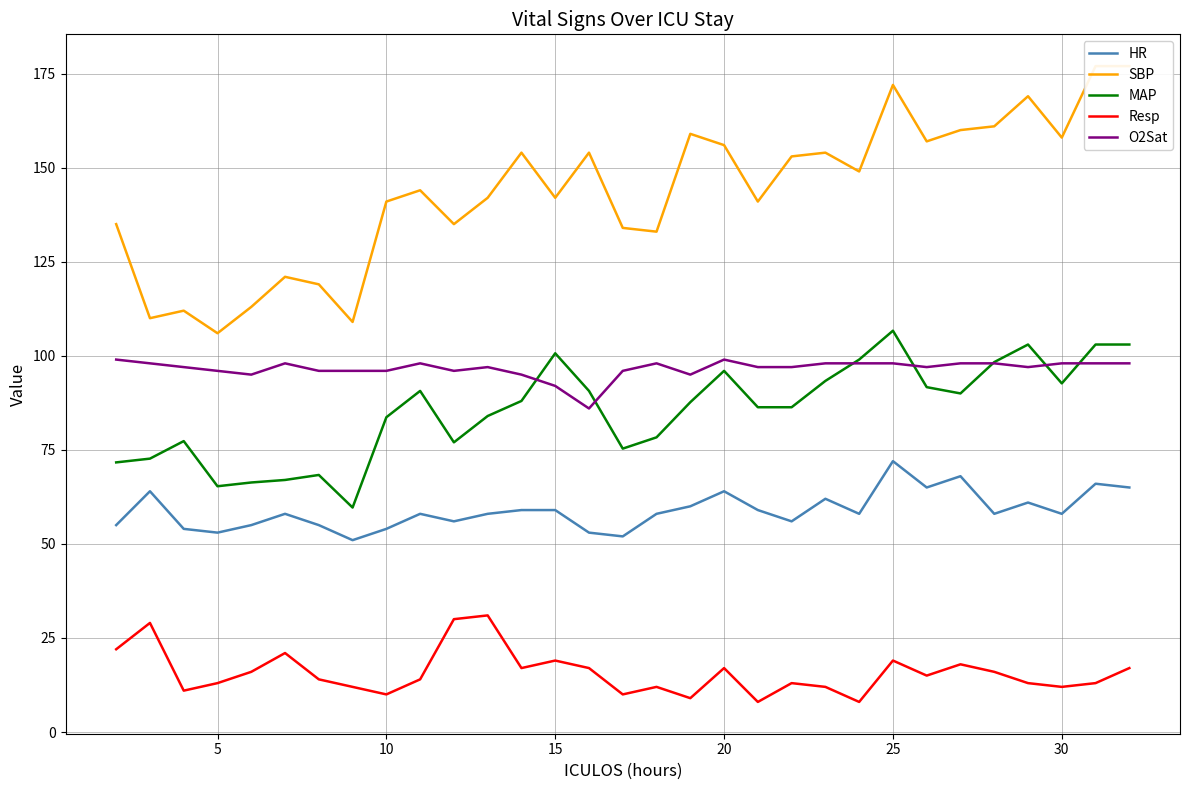

What is the sum of the Resp values at 10 and 5?

23.0